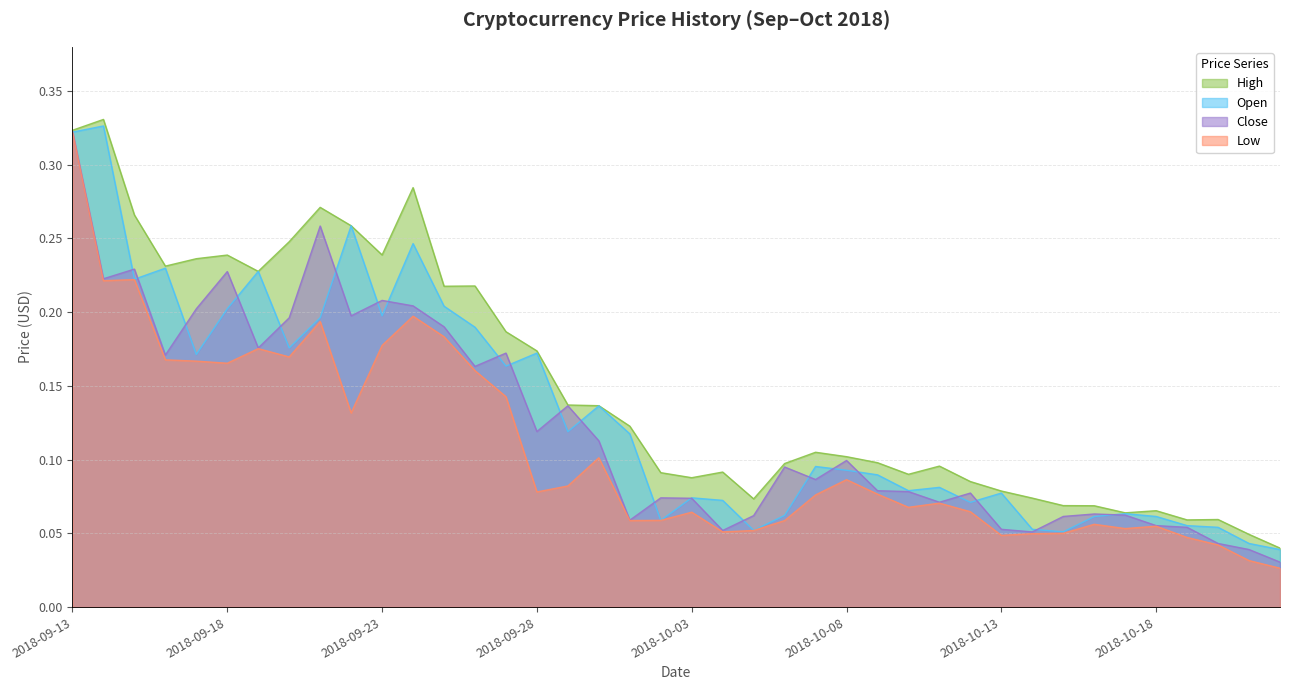

How many lines are shown in the chart?

4